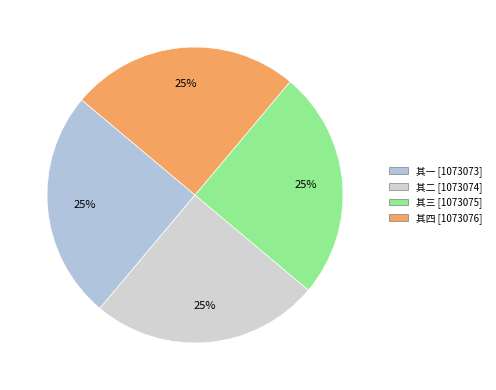

How many segments does this pie chart have?

4